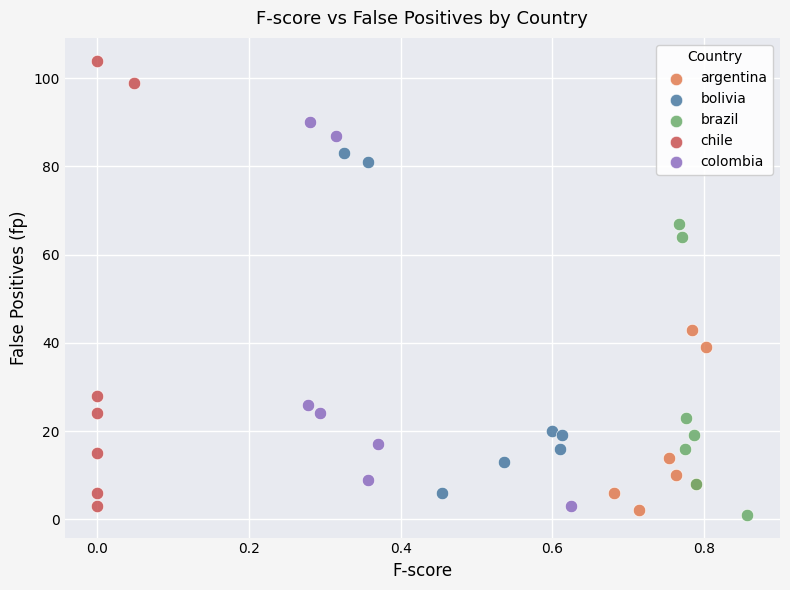

Which series has the largest Y range (max minus min)?

chile